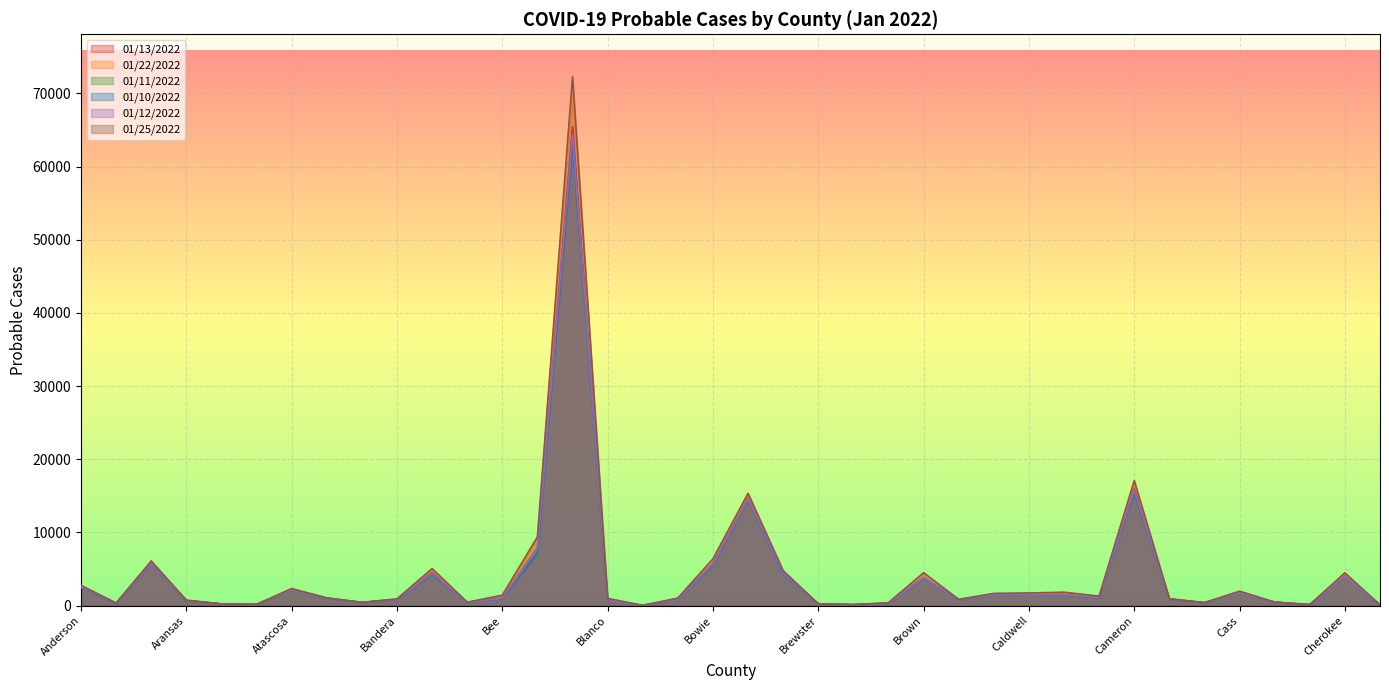

What is the average value of the 01/11/2022 series?

3953